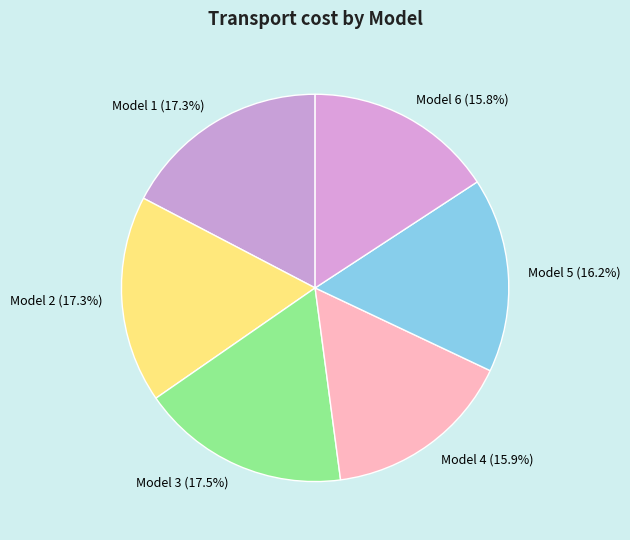

How many slices are in this pie chart?

6